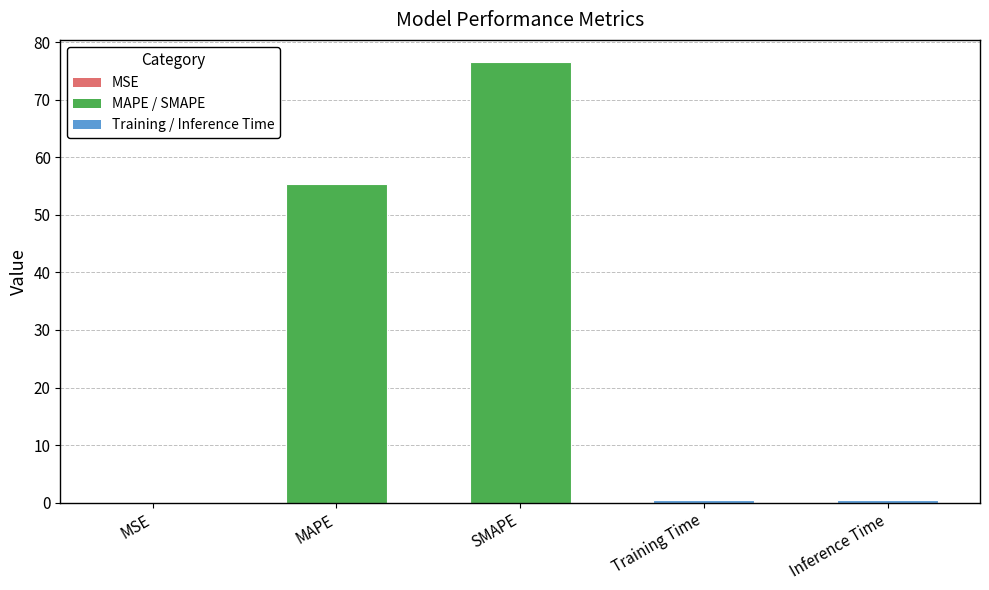

What is the change in value from MAPE to SMAPE?

+21.2